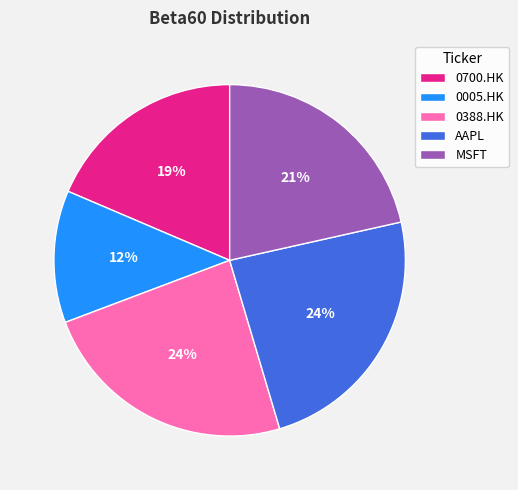

Which category has the smallest portion of the pie?

0005.HK